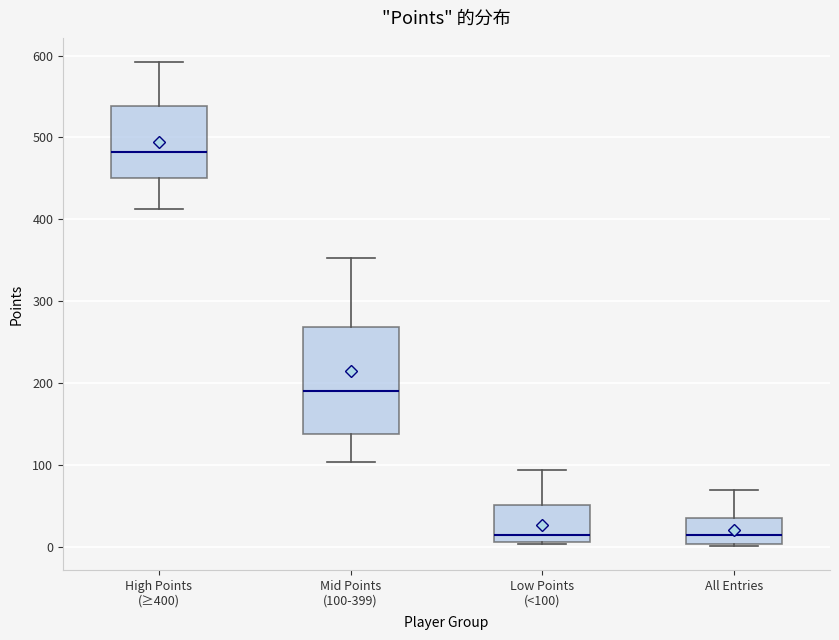

Reading left to right, read every box against the y-axis: the position of its median line, the range the box covers, and the ends of its whiskers. The values are not printed on the chart, so give them approximately, as read against the axis.

High Points (≥400): median 480, box 450 to 540, whiskers 410 to 590
Mid Points (100-399): median 190, box 140 to 270, whiskers 100 to 350
Low Points (<100): median 10 (just above the box's lower edge), box 10 to 50, whiskers 0 to 90
All Entries: median 10, box 0 to 40, whiskers 0 to 70